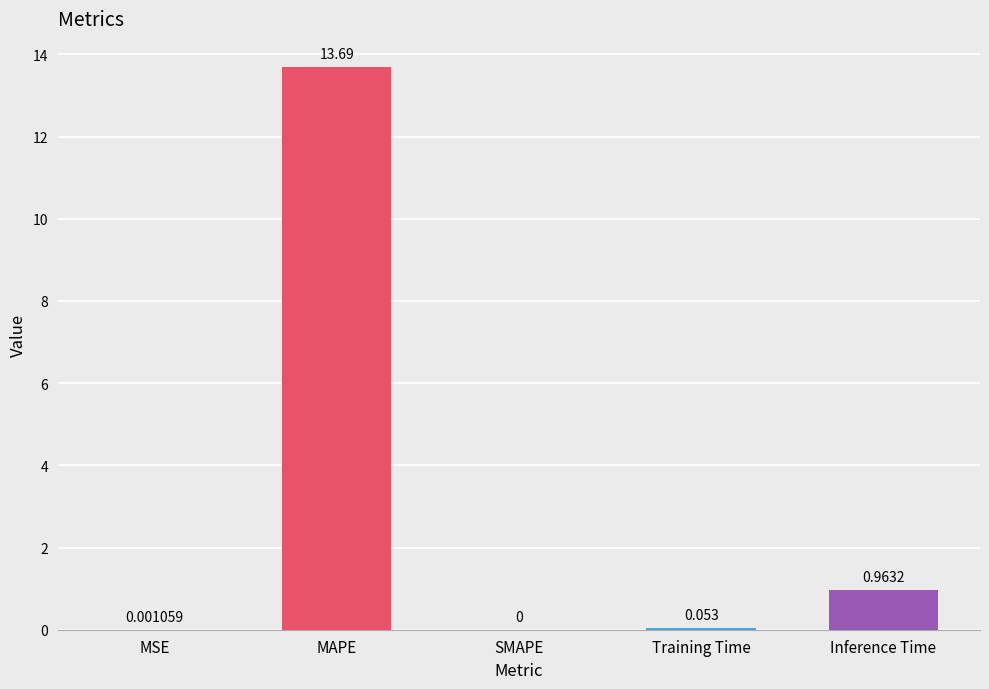

Which category has the highest value across all series?

MAPE